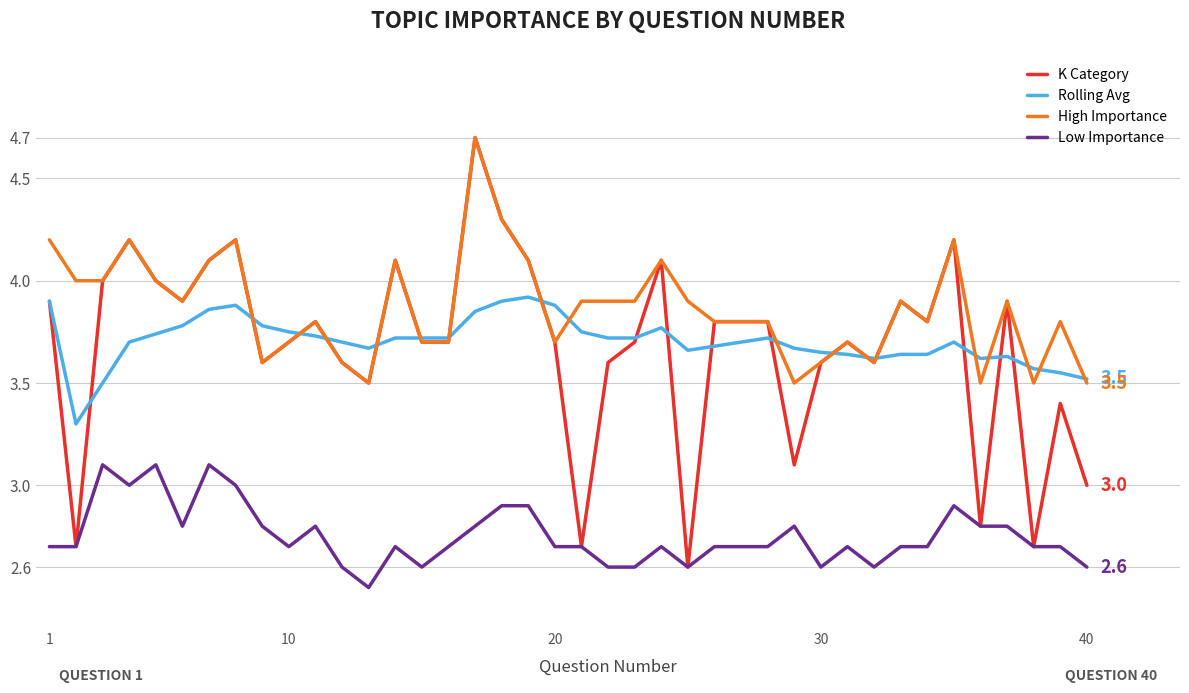

True or false: Low Importance and Rolling Avg intersect in this chart.

False